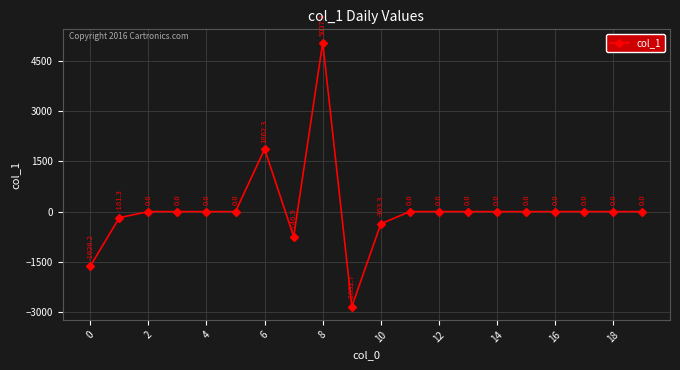

What is the minimum value shown in the chart?

-2832.7